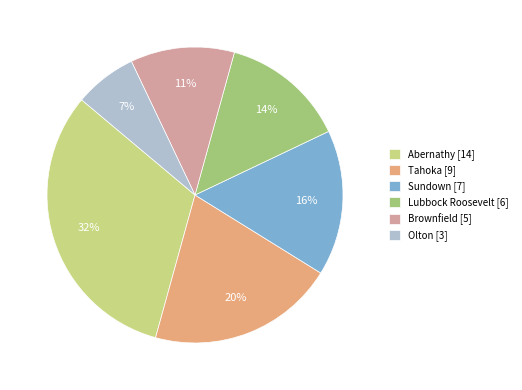

Do Sundown and Olton together represent more than half of the pie?

No